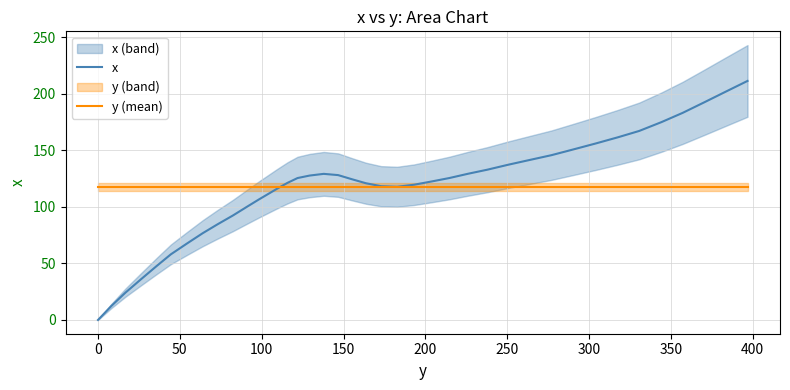

Reading left to right, what are all the values shown in this chart?

x: 0.0	12.3	24.2	35.9	47.4	58.0	67.8	76.7	84.5	92.3	100.2	106.5	111.1	115.8	121.1	125.4	127.6	129.1	128.0	124.4	120.8	118.2	117.7	119.5	122.4	125.4	129.2	132.8	137.2	141.4	145.6	150.8	156.0	161.4	167.0	174.8	183.0	192.4	201.8	211.2
y (mean): 117.4	117.4	117.4	117.4	117.4	117.4	117.4	117.4	117.4	117.4	117.4	117.4	117.4	117.4	117.4	117.4	117.4	117.4	117.4	117.4	117.4	117.4	117.4	117.4	117.4	117.4	117.4	117.4	117.4	117.4	117.4	117.4	117.4	117.4	117.4	117.4	117.4	117.4	117.4	117.4